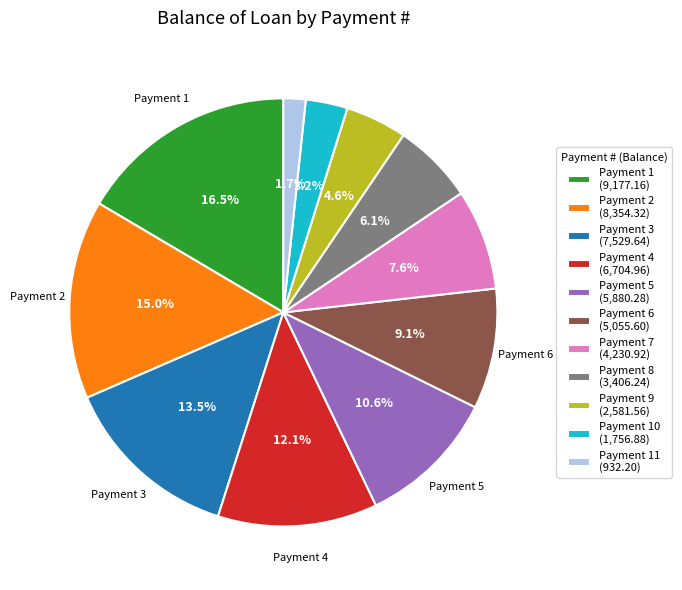

Approximately how many times larger is the value at Payment 6 (5,055.60) compared to Payment 2 (8,354.32)?

0.6